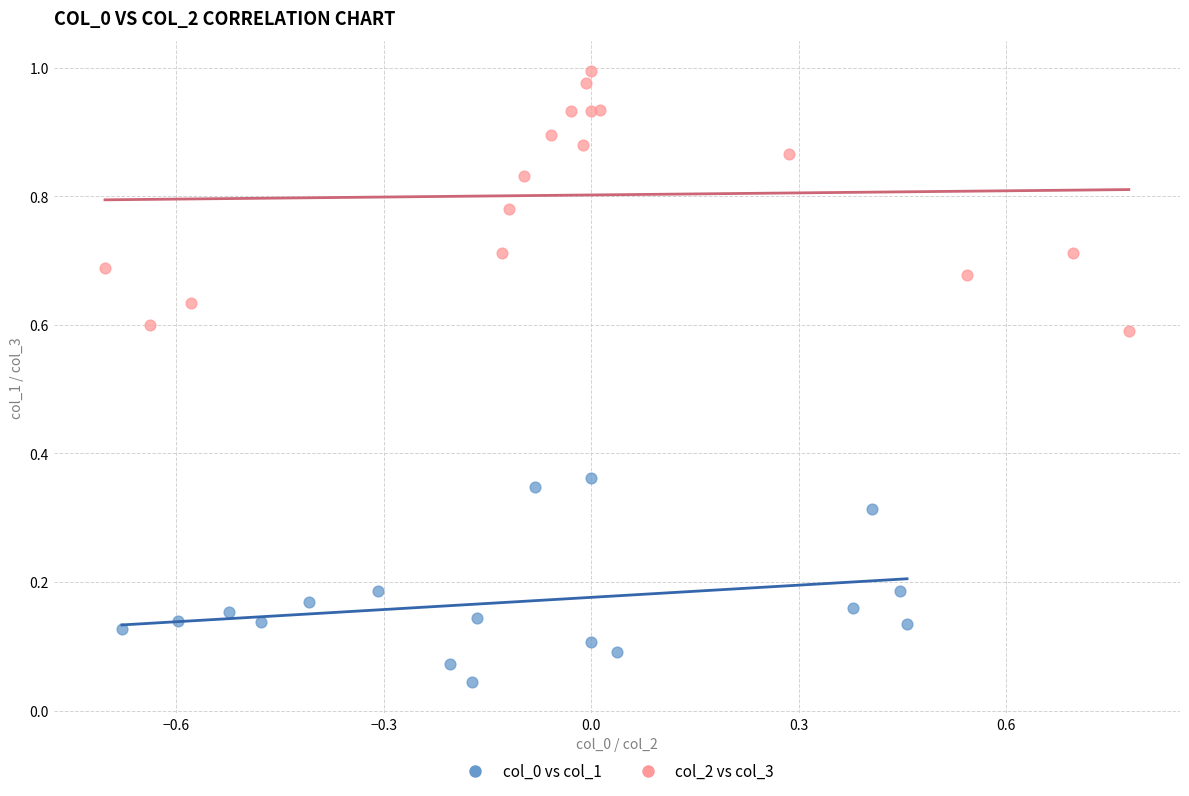

Which series has the largest Y range (max minus min)?

col_2 vs col_3